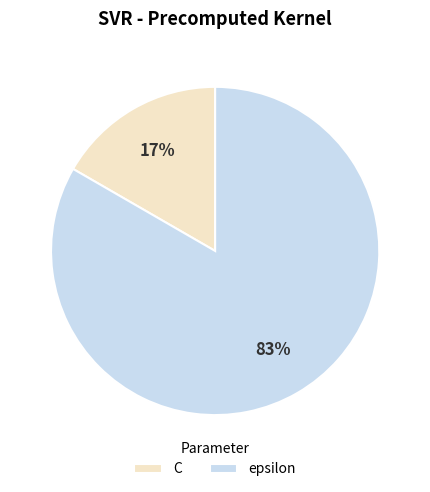

How many segments does this pie chart have?

2